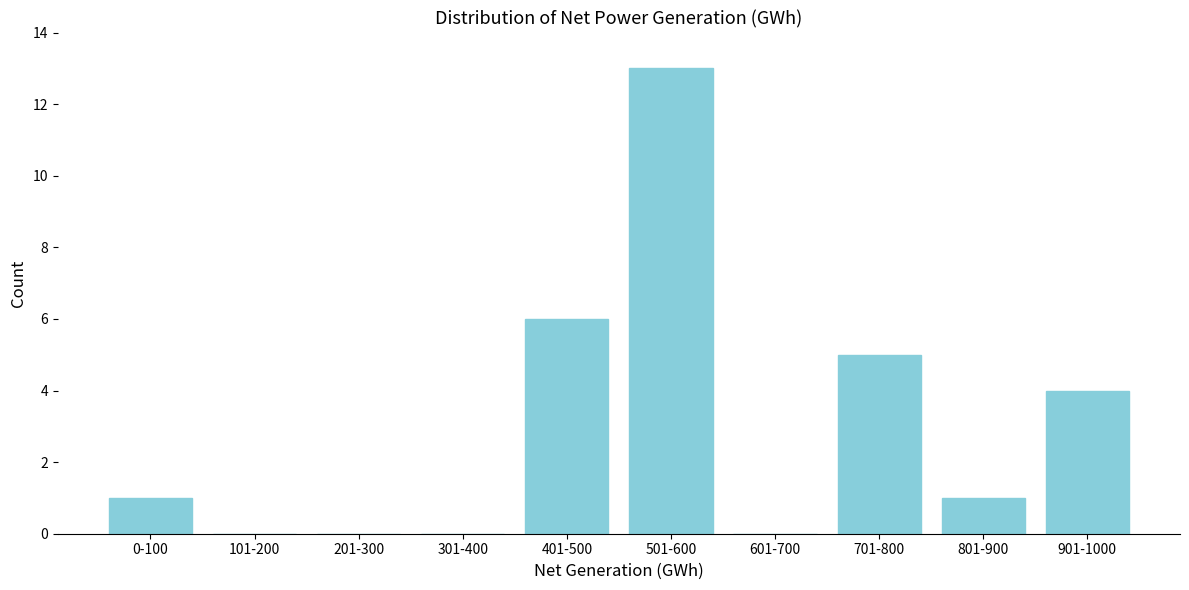

Reading left to right, what are all the values shown in this chart?

0-100=1	101-200=0	201-300=0	301-400=0	401-500=6	501-600=13	601-700=0	701-800=5	801-900=1	901-1000=4